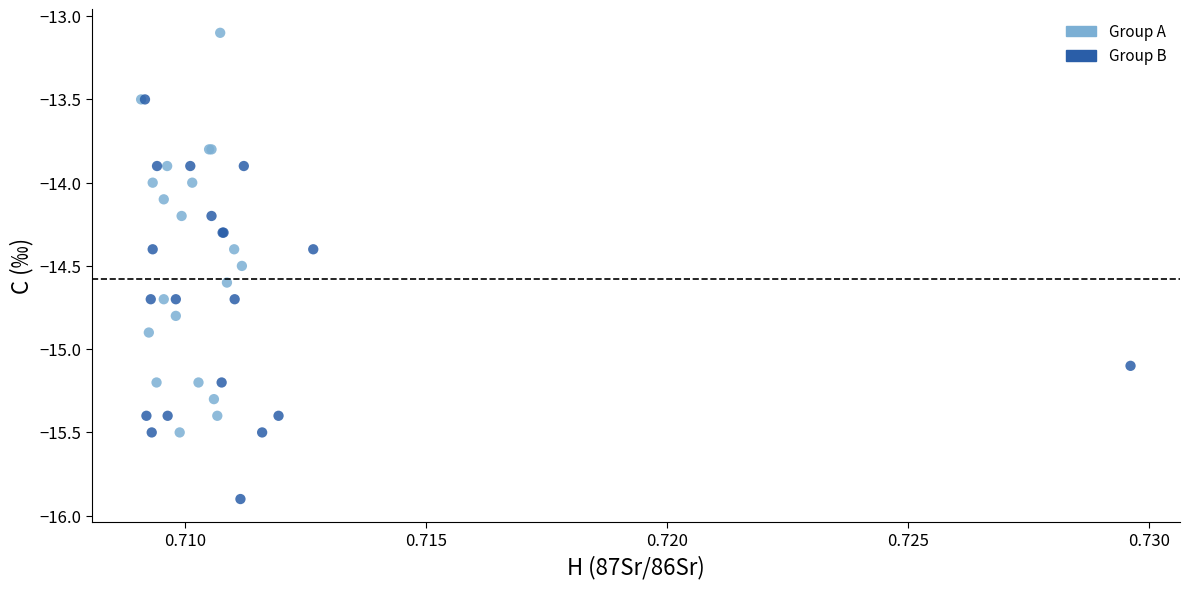

Which series contains the lowest Y value?

Group B